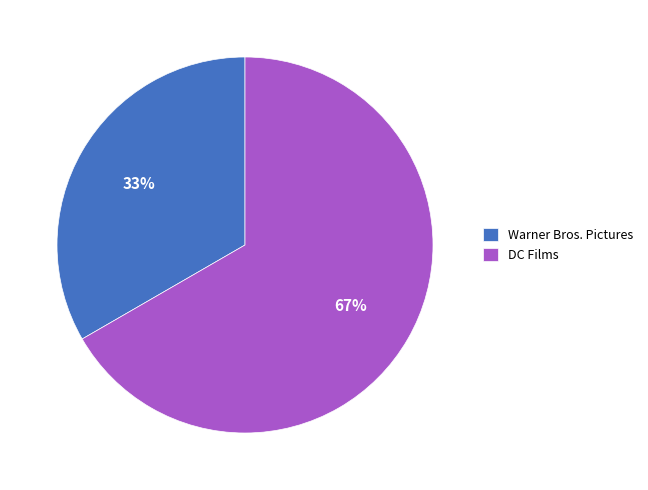

Between DC Films and Warner Bros. Pictures, which is larger?

DC Films